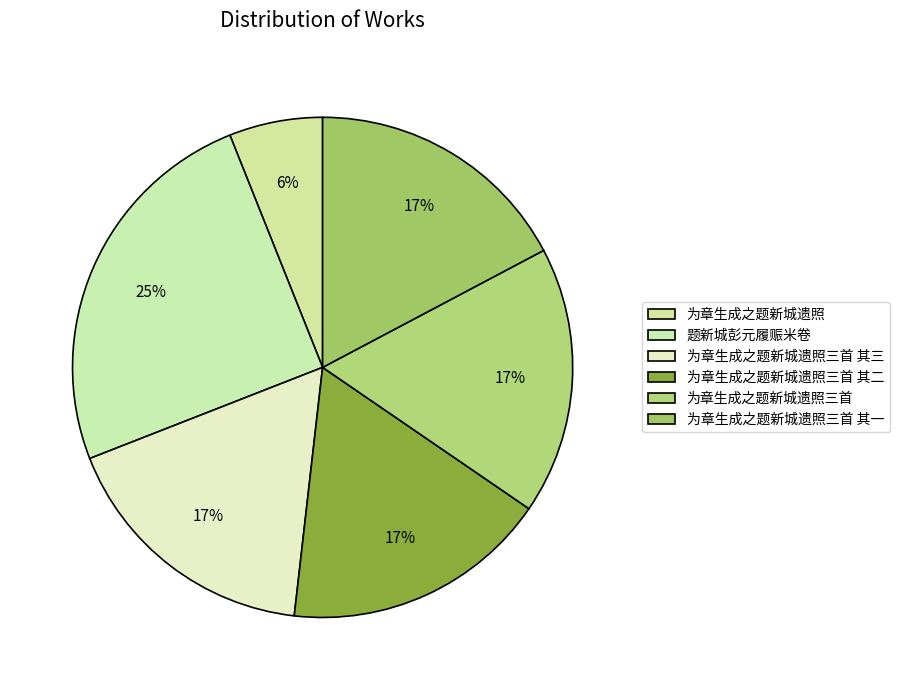

Which slice is the largest?

题新城彭元履赈米卷